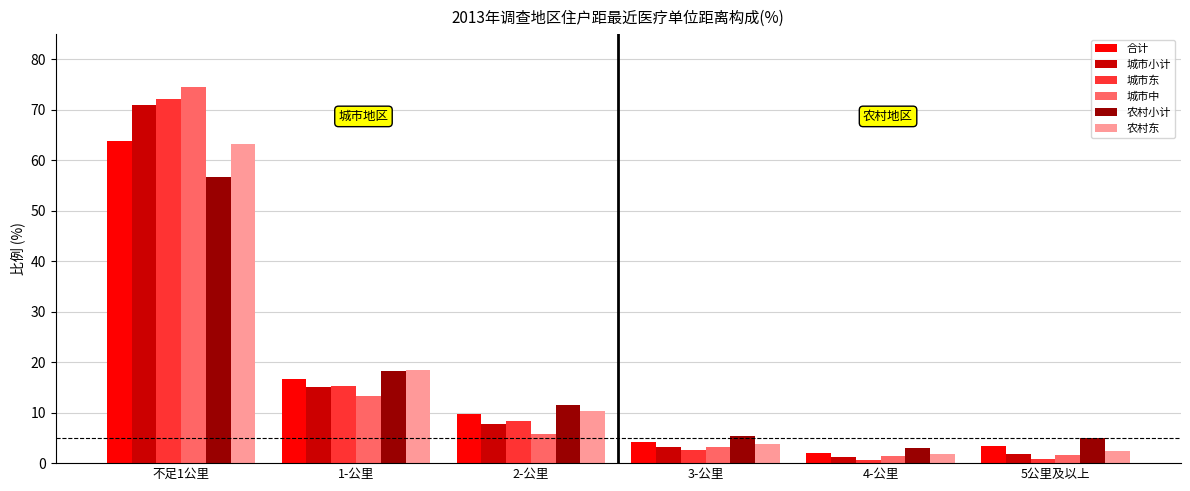

What is the sum of all 城市小计 values?

100.0